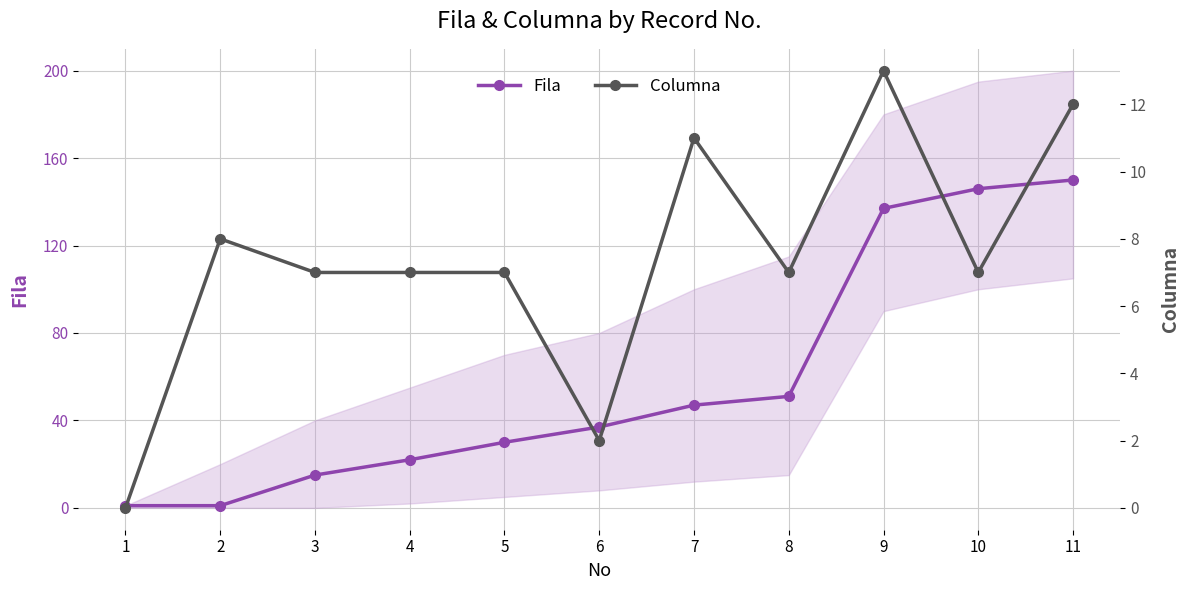

Is it true that Columna equals 2 at 4?

False